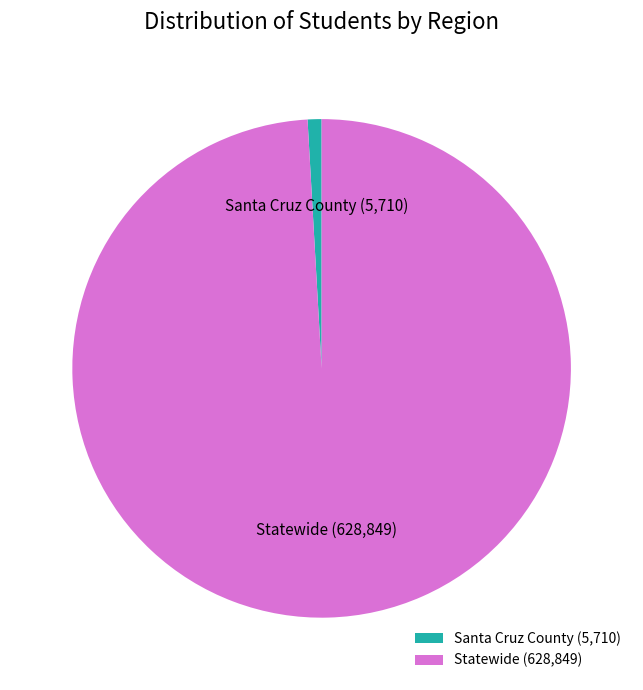

Is it true that Statewide is 89% of the pie?

False